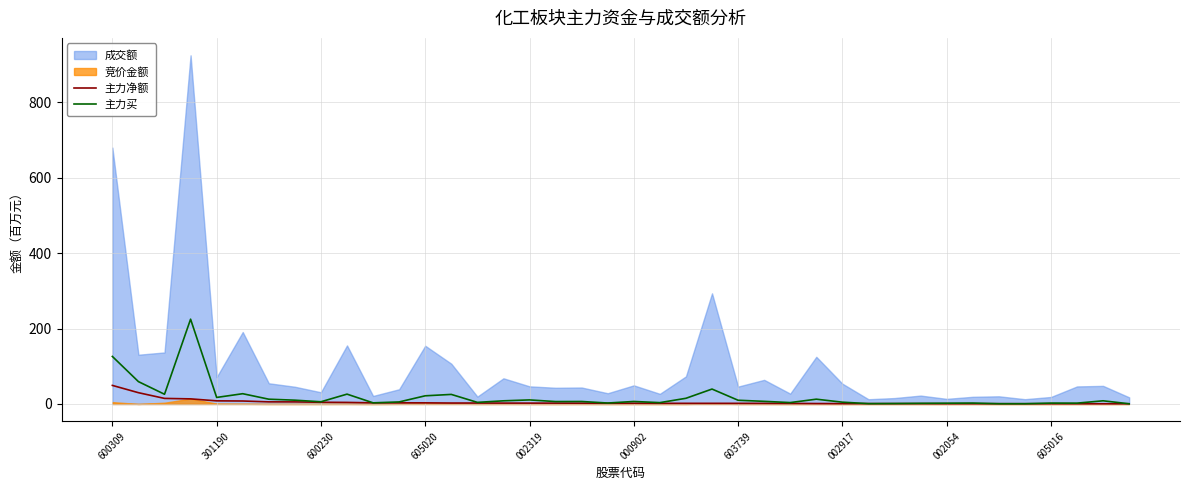

True or false: 主力买 has a value of 5.9 at 600230.

True